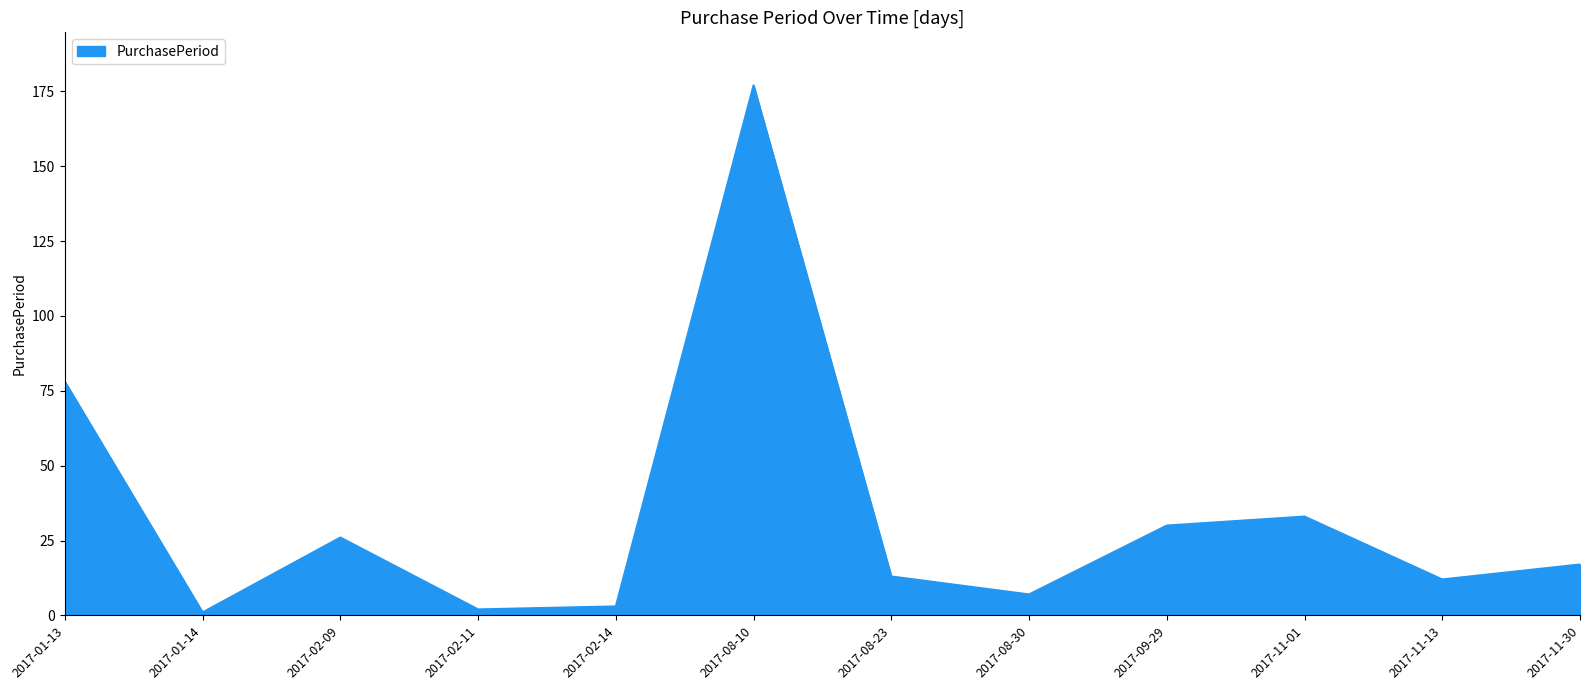

The chart shows a value of 102 at 2017-01-13. True or false?

False